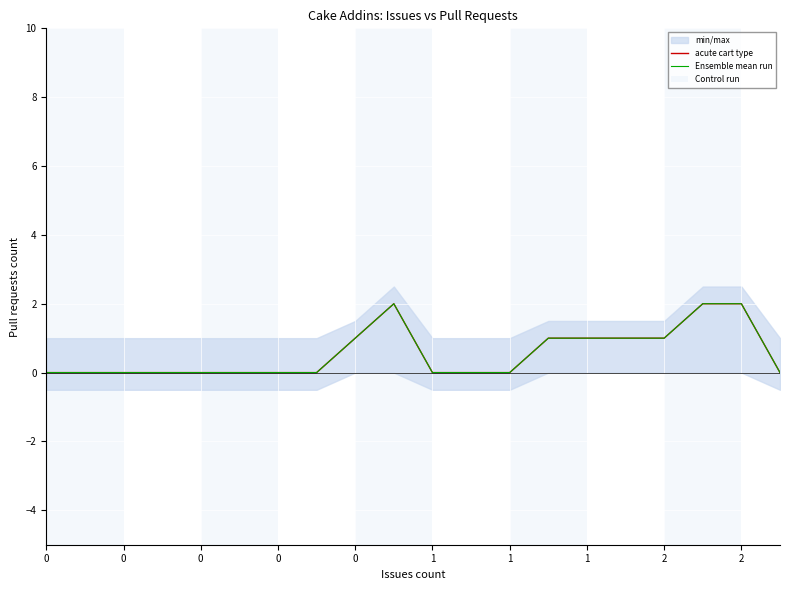

At 0, list the series in order from largest to smallest.

Ensemble mean run, Control run